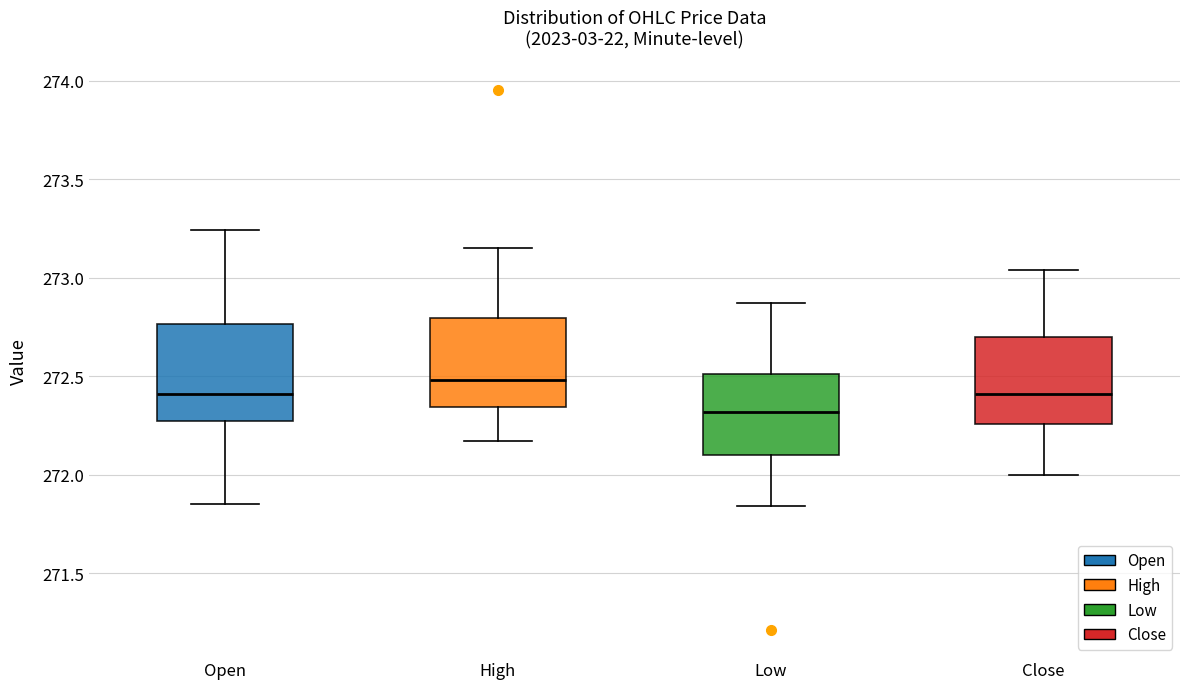

Reading left to right, transcribe this box plot: for each box, give where its median line is, the range the box spans, and where its two whiskers end, as read against the y-axis. The values are not printed on the chart, so give them approximately, as read against the axis.

Open: median 272.40, box 272.25 to 272.75, whiskers 271.85 to 273.25
High: median 272.50, box 272.35 to 272.80, whiskers 272.15 to 273.15
Low: median 272.30, box 272.10 to 272.50, whiskers 271.85 to 272.85
Close: median 272.40, box 272.25 to 272.70, whiskers 272.00 to 273.05